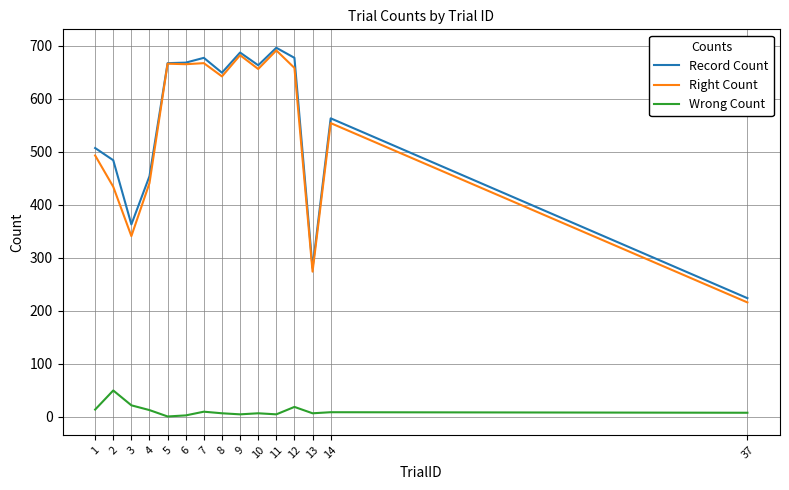

How many lines are shown in the chart?

3